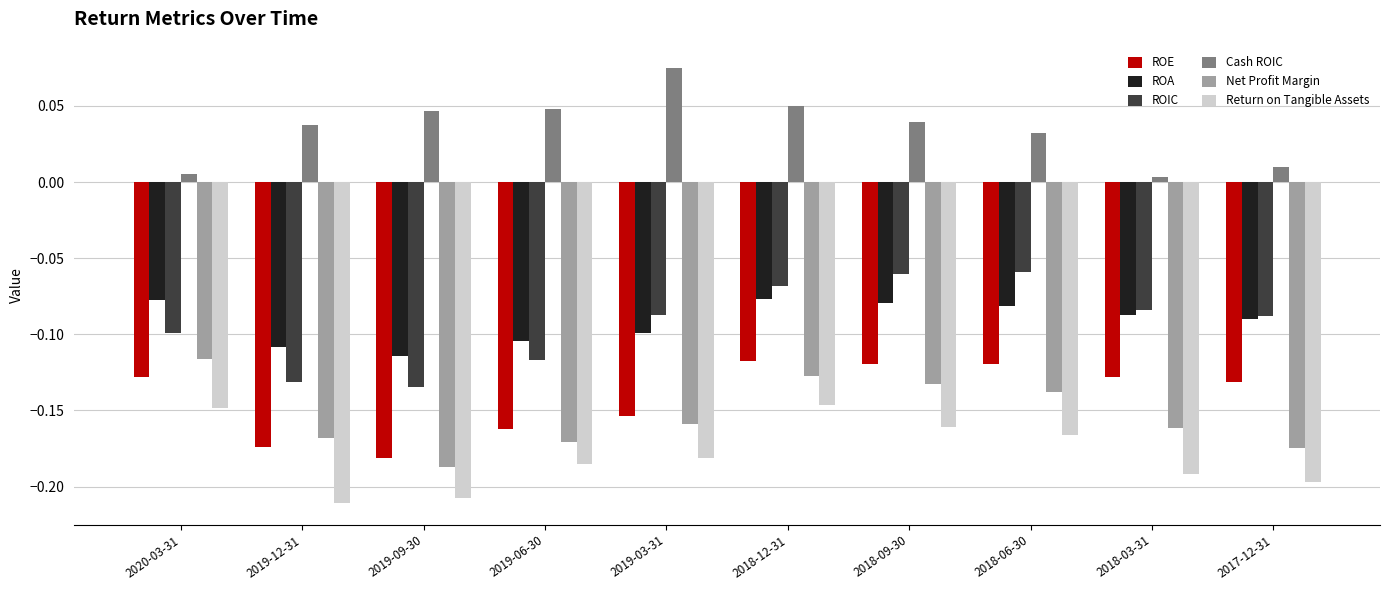

Is the value of ROE at 2018-06-30 greater than the value of ROA at 2019-03-31?

No